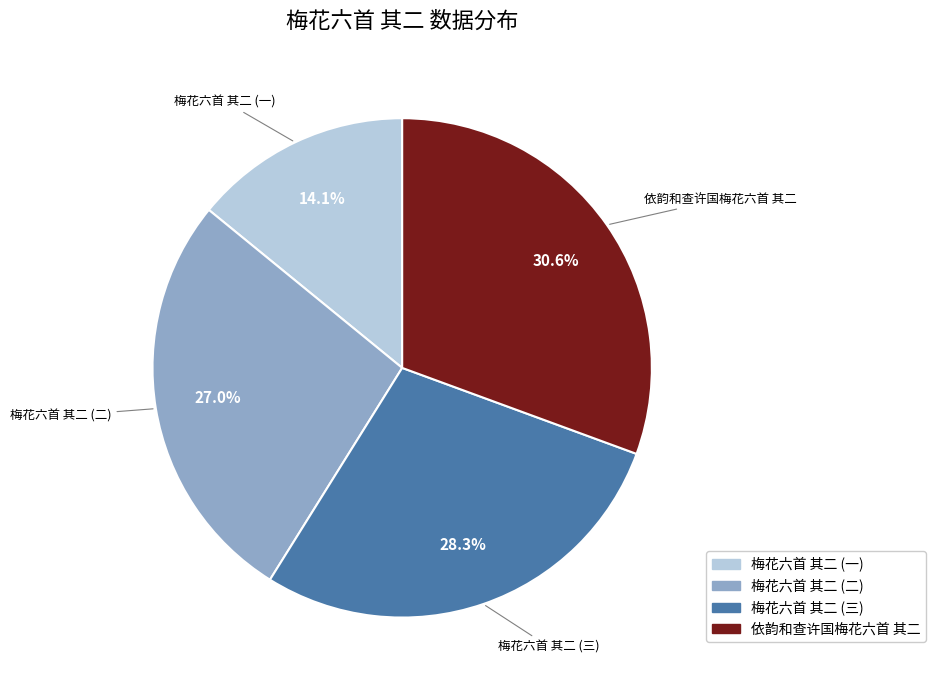

Does any single category account for the majority?

No